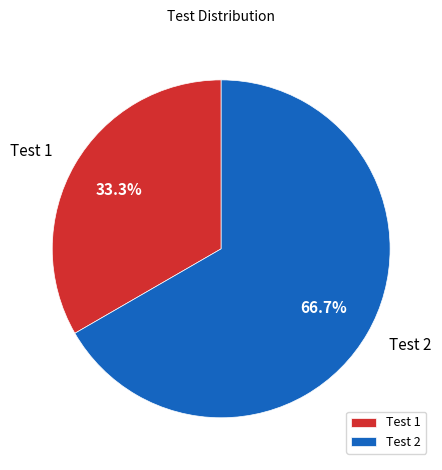

Rank the categories by value from highest to lowest.

Test 2, Test 1